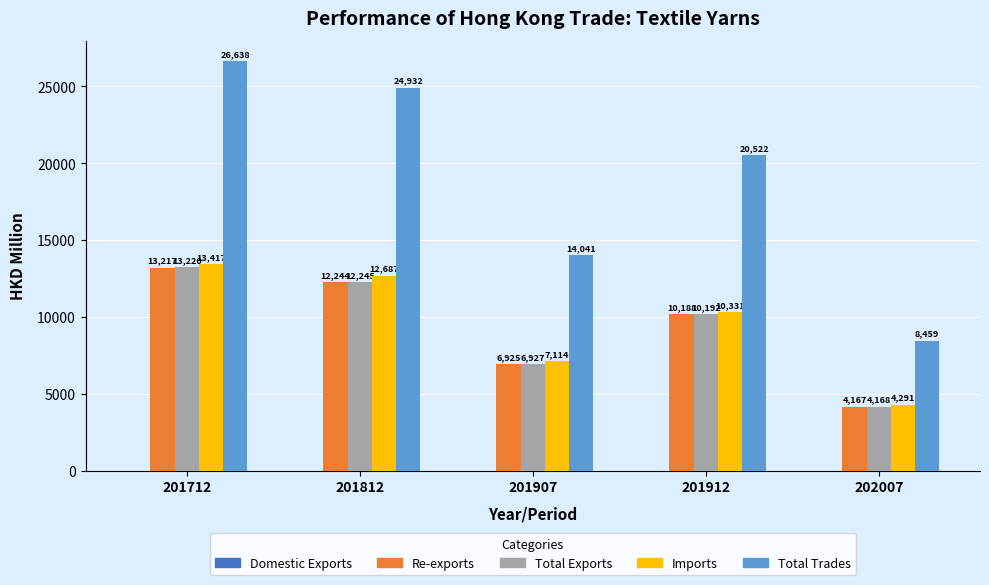

True or false: Re-exports has a value of 10188.4 at 201912.

True